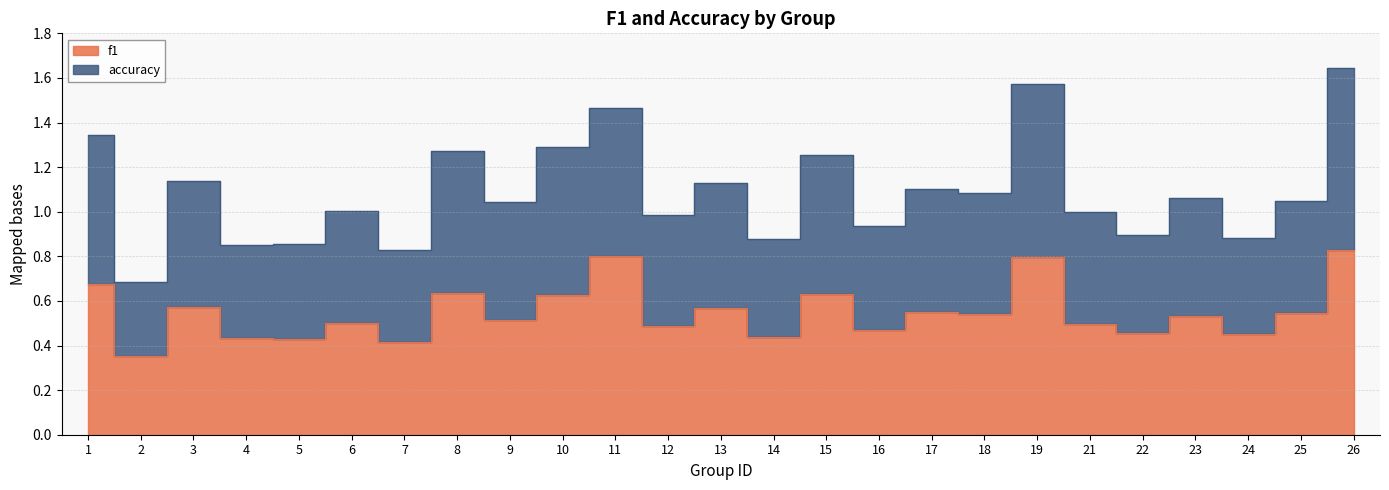

True or false: f1 and accuracy intersect in this chart.

False